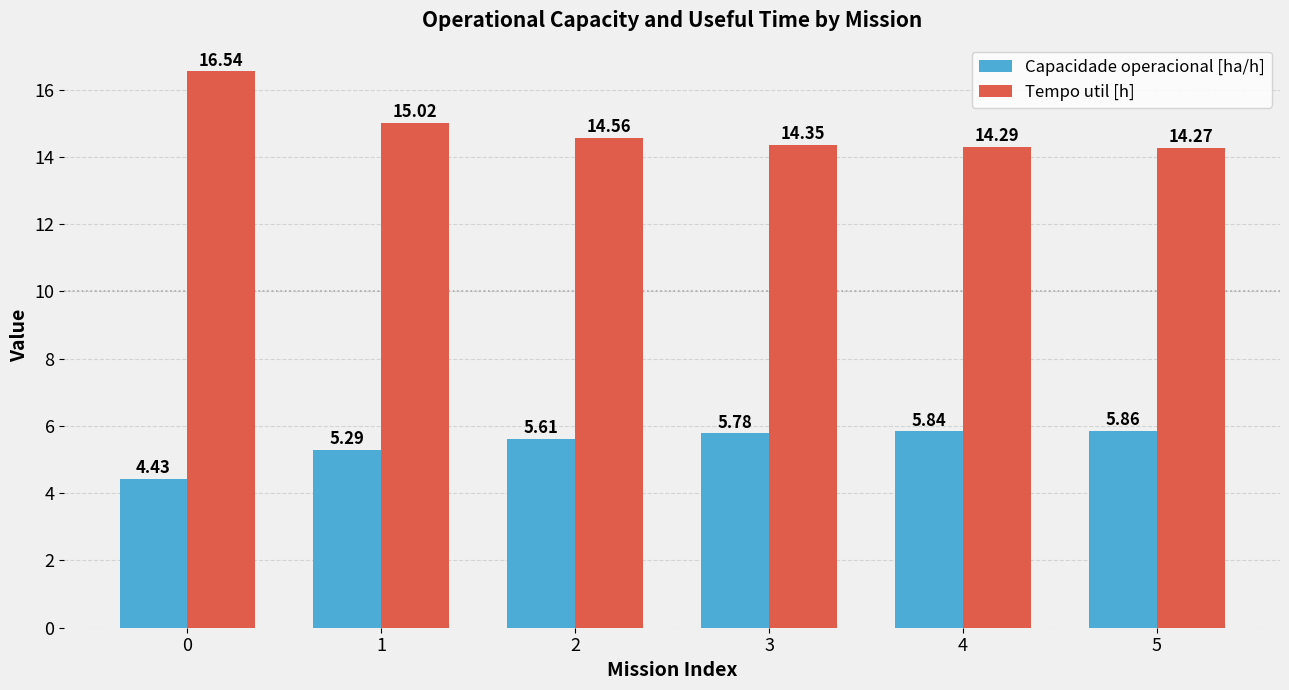

Does the chart contain any negative values?

No